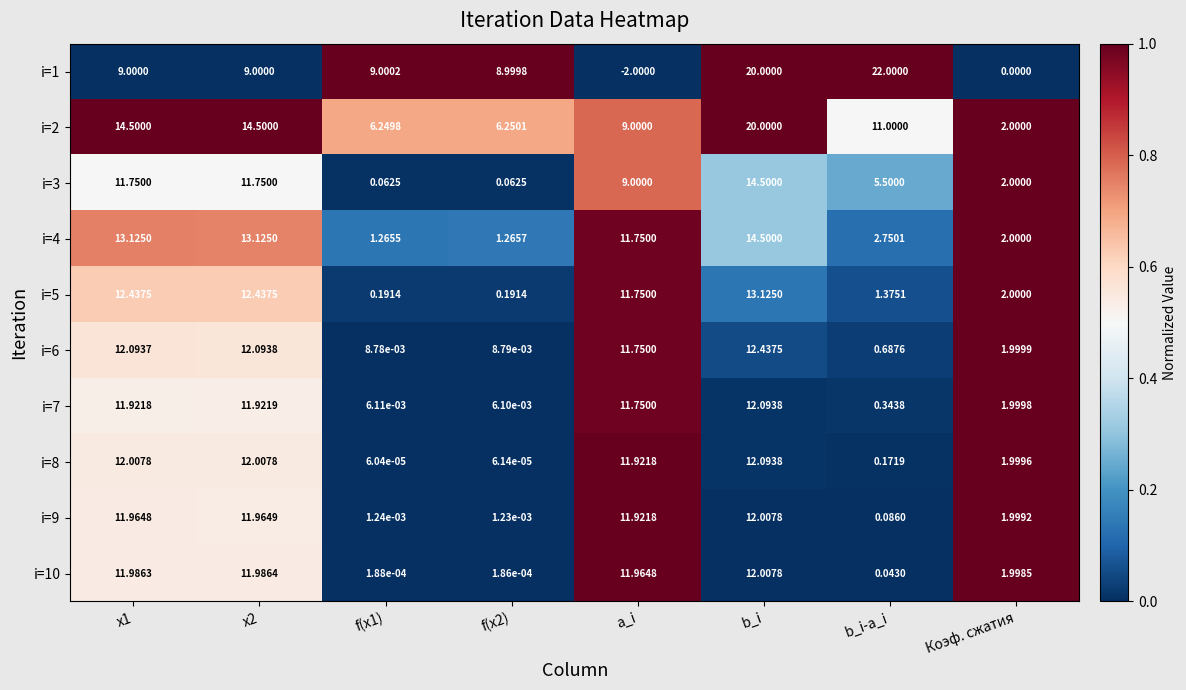

At how many categories does at least one series exceed 0?

8